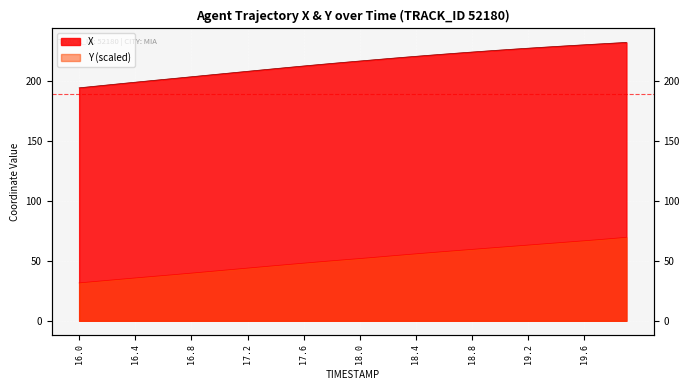

What is the average value of the Y series?

51.0